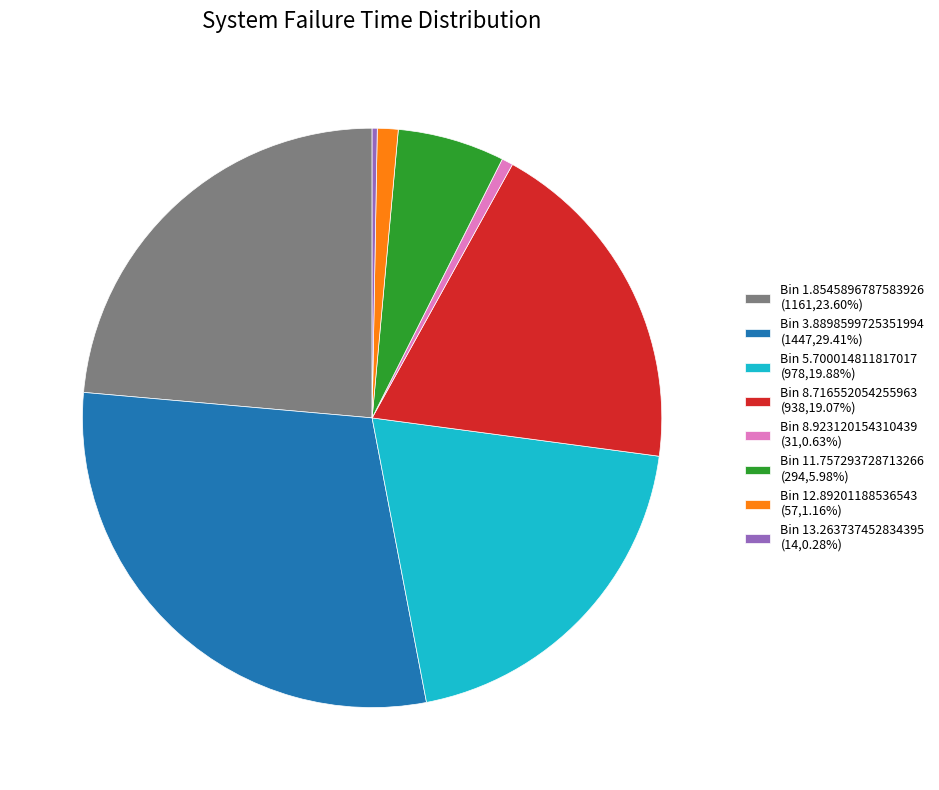

Do Bin 1.8545896787583926 (1161,23.60%) and Bin 12.89201188536543 (57,1.16%) together represent more than half of the pie?

No